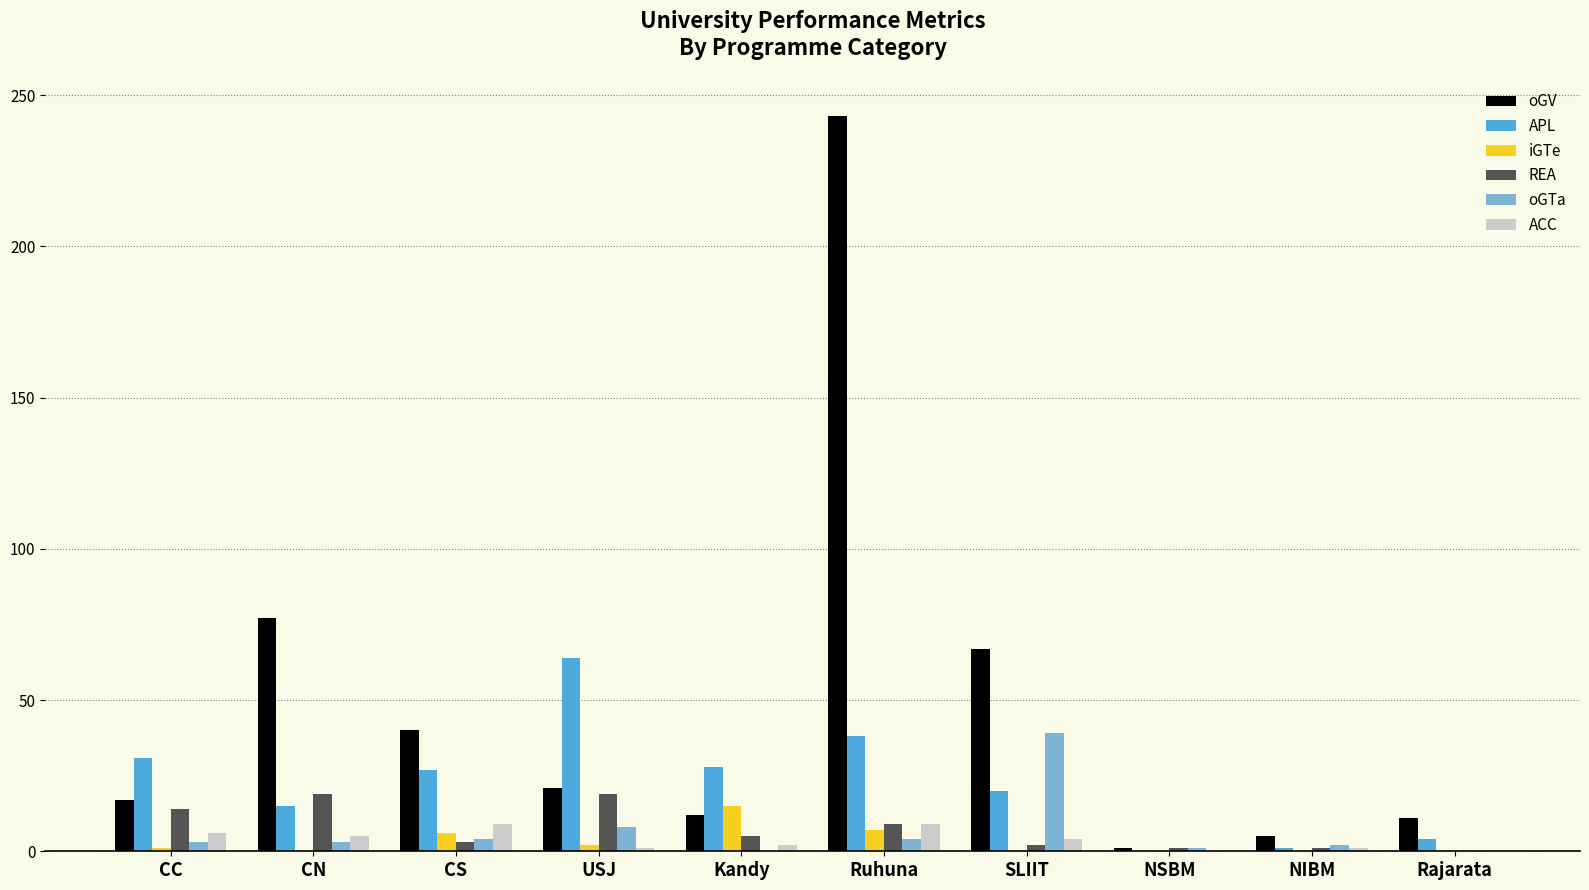

At which category is the sum across all series the highest?

Ruhuna